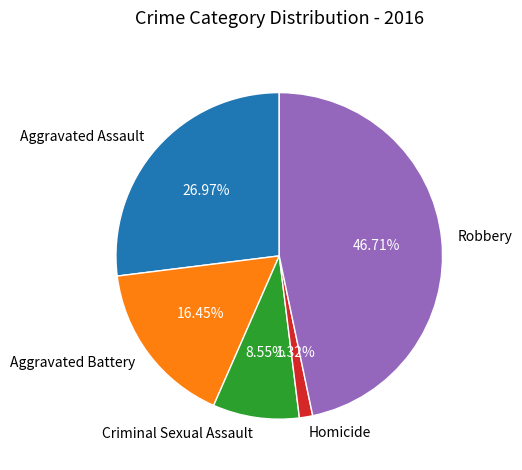

Between Homicide and Aggravated Assault, which is larger?

Aggravated Assault